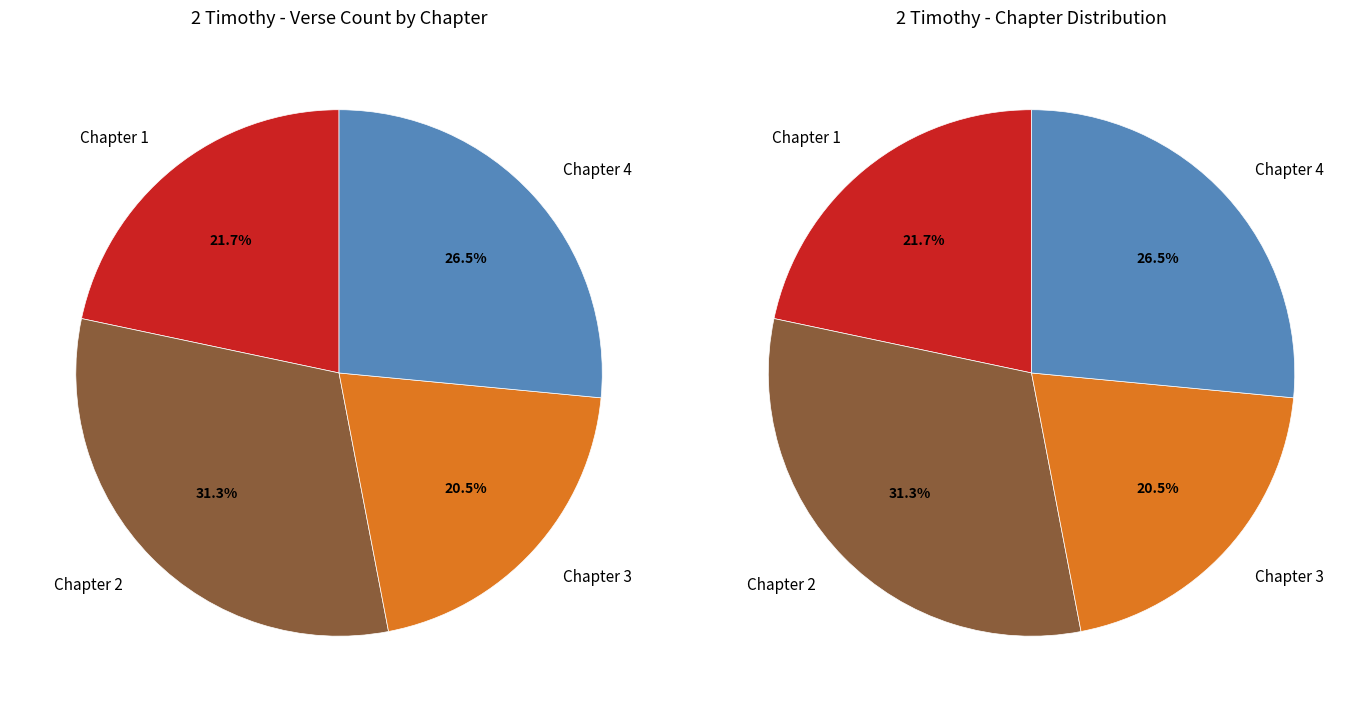

The Chapter 3 slice represents 20% of the pie. True or false?

True